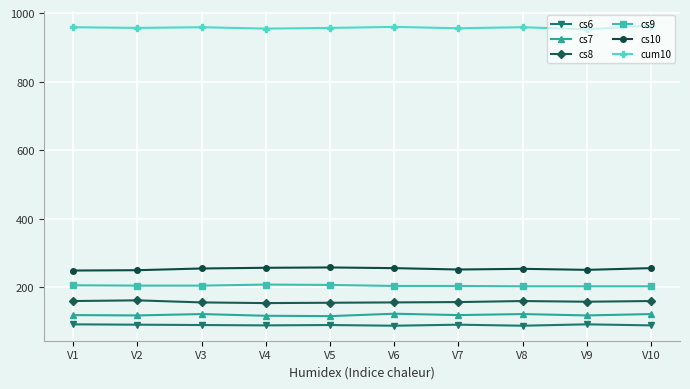

Rank the series at V4 from lowest to highest value.

cs6, cs7, cs8, cs9, cs10, cum10